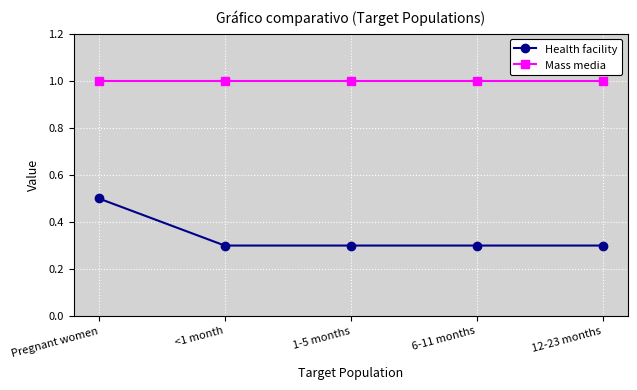

What is the highest value of the Health facility series?

0.5